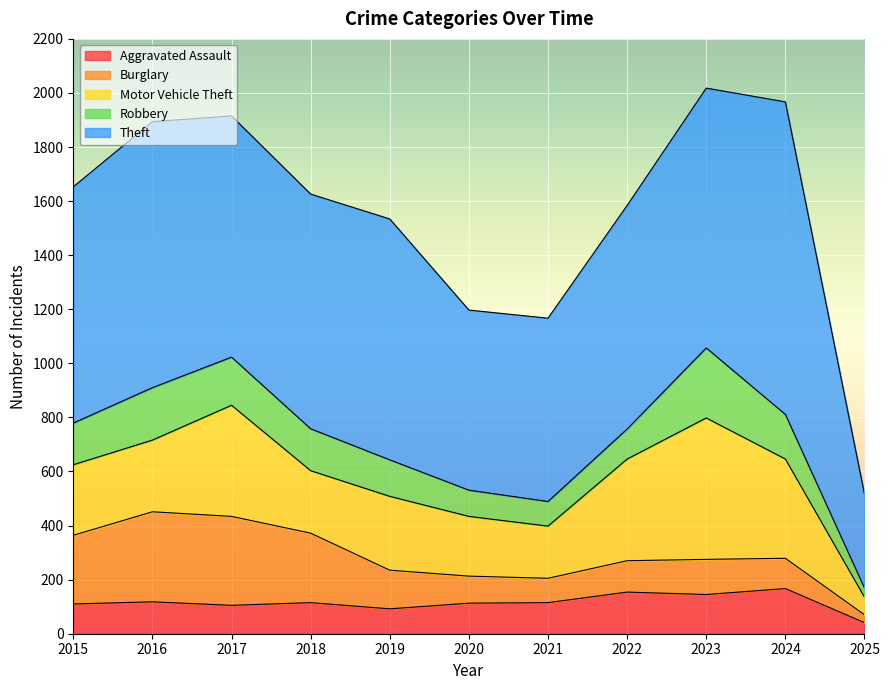

Between which two adjacent categories do Aggravated Assault and Burglary first intersect?

2019 and 2020